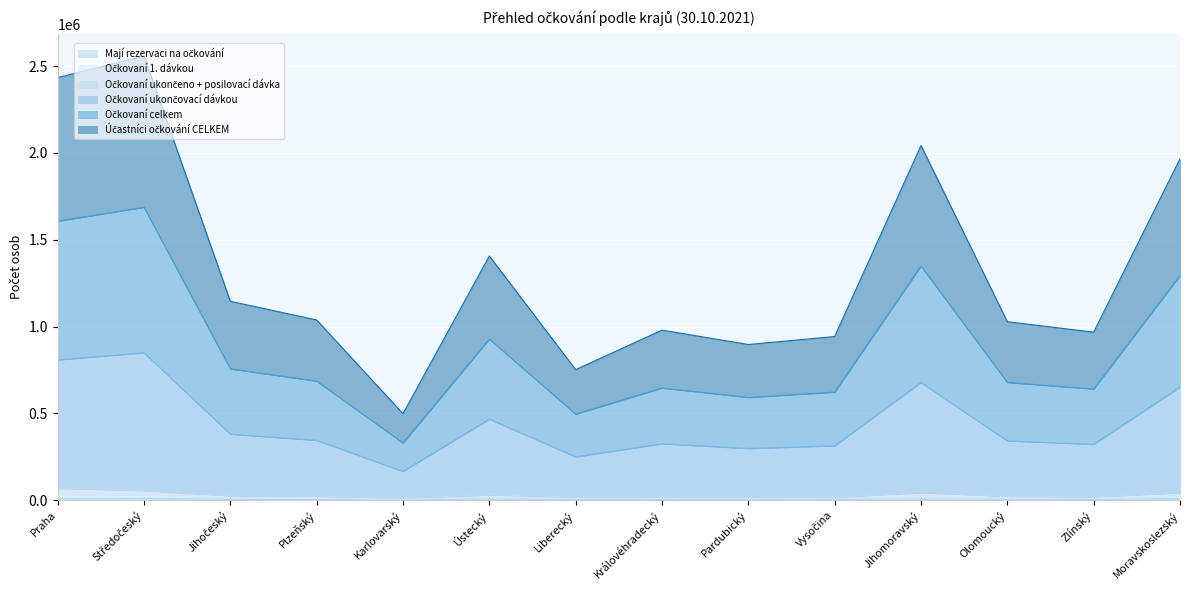

True or false: Očkovaní celkem has a value of 591835 at Pardubický.

True